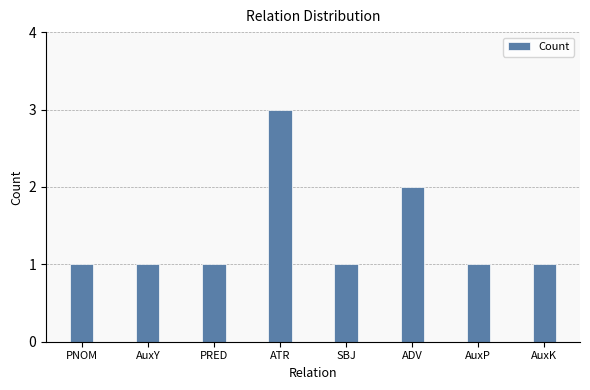

How many distinct data groups are displayed?

1